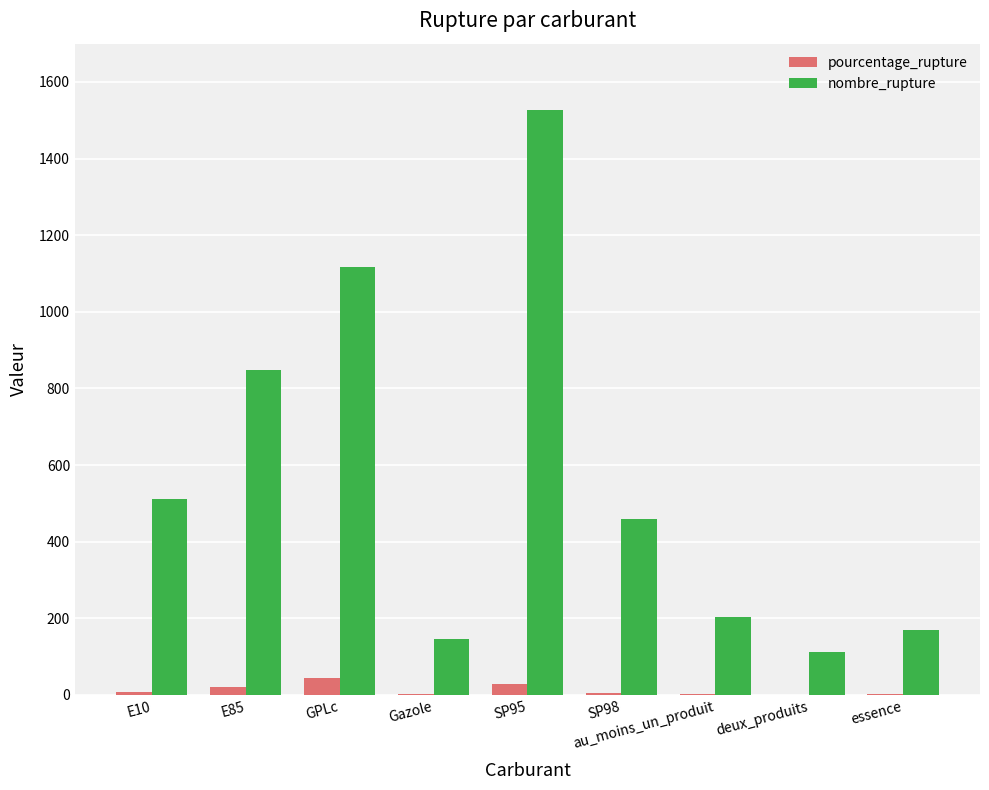

The value of nombre_rupture at Gazole is 147.0. True or false?

True